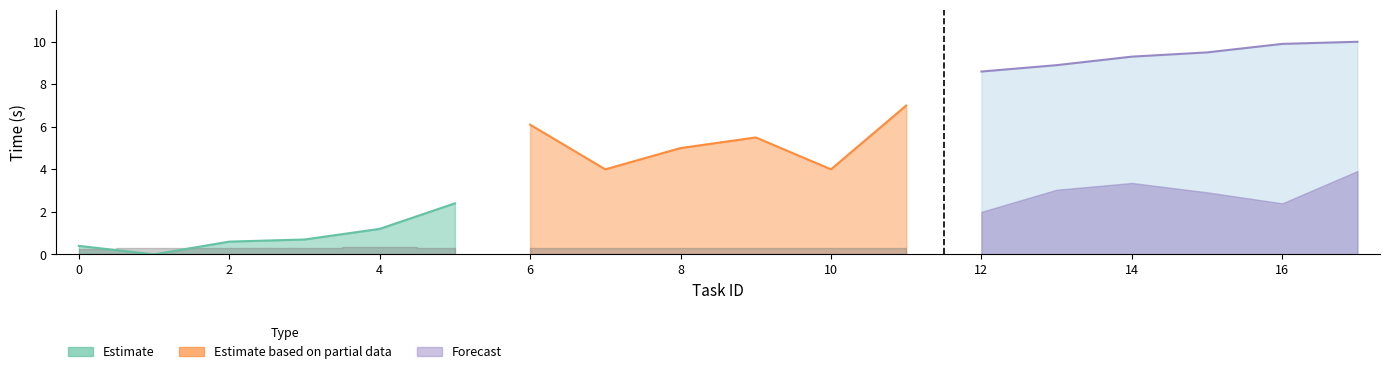

Which series has the largest range (max minus min)?

Estimate based on partial data (process_time)